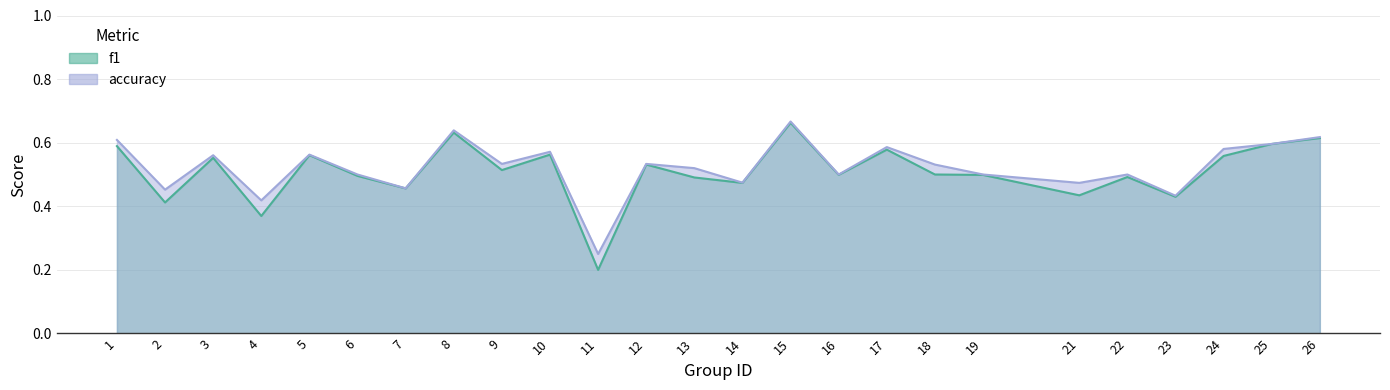

Reading left to right, what are all the values shown in this chart?

f1: 1=0.6	2=0.4	3=0.6	4=0.4	5=0.6	6=0.5	7=0.5	8=0.6	9=0.5	10=0.6	11=0.2	12=0.5	13=0.5	14=0.5	15=0.7	16=0.5	17=0.6	18=0.5	19=0.5	21=0.4	22=0.5	23=0.4	24=0.6	25=0.6	26=0.6
accuracy: 1=0.6	2=0.5	3=0.6	4=0.4	5=0.6	6=0.5	7=0.5	8=0.6	9=0.5	10=0.6	11=0.2	12=0.5	13=0.5	14=0.5	15=0.7	16=0.5	17=0.6	18=0.5	19=0.5	21=0.5	22=0.5	23=0.4	24=0.6	25=0.6	26=0.6